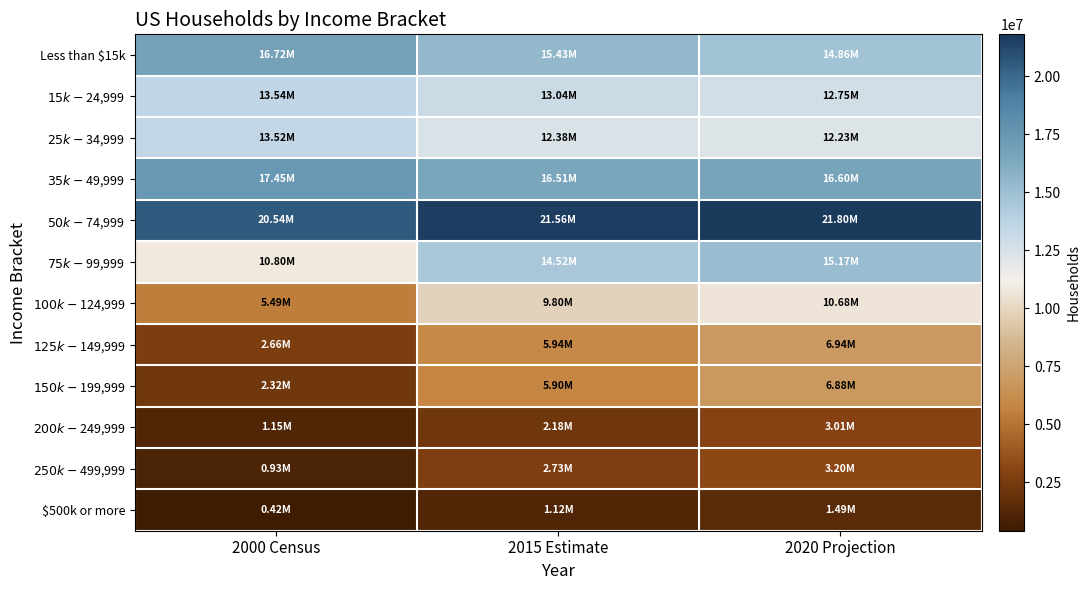

Reading left to right, list all the values displayed in this chart.

Less than $15k: 2000 Census=16724076	2015 Estimate=15426324	2020 Projection=14863834
$15k-$24,999: 2000 Census=13536746	2015 Estimate=13040187	2020 Projection=12748949
$25k-$34,999: 2000 Census=13518933	2015 Estimate=12378963	2020 Projection=12234952
$35k-$49,999: 2000 Census=17446094	2015 Estimate=16508282	2020 Projection=16600887
$50k-$74,999: 2000 Census=20540080	2015 Estimate=21557702	2020 Projection=21796850
$75k-$99,999: 2000 Census=10798941	2015 Estimate=14520033	2020 Projection=15168211
$100k-$124,999: 2000 Census=5491440	2015 Estimate=9802245	2020 Projection=10680540
$125k-$149,999: 2000 Census=2656040	2015 Estimate=5937278	2020 Projection=6941100
$150k-$199,999: 2000 Census=2321999	2015 Estimate=5895904	2020 Projection=6883914
$200k-$249,999: 2000 Census=1147142	2015 Estimate=2182444	2020 Projection=3005283
$250k-$499,999: 2000 Census=934828	2015 Estimate=2728581	2020 Projection=3199773
$500k or more: 2000 Census=420781	2015 Estimate=1121214	2020 Projection=1492205